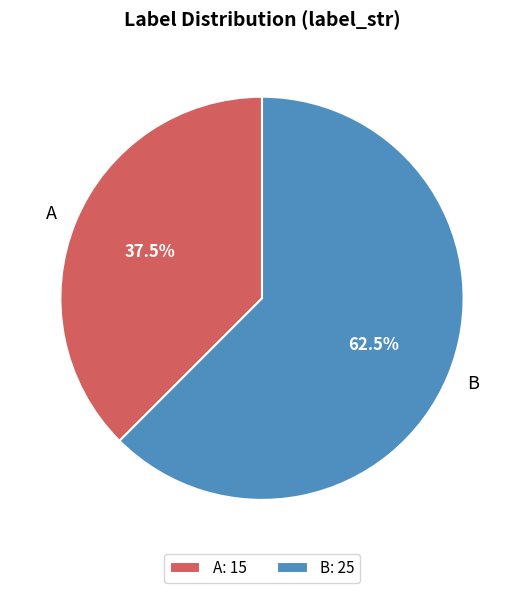

To the nearest percent, what is the difference between the largest and smallest slice percentages?

25%